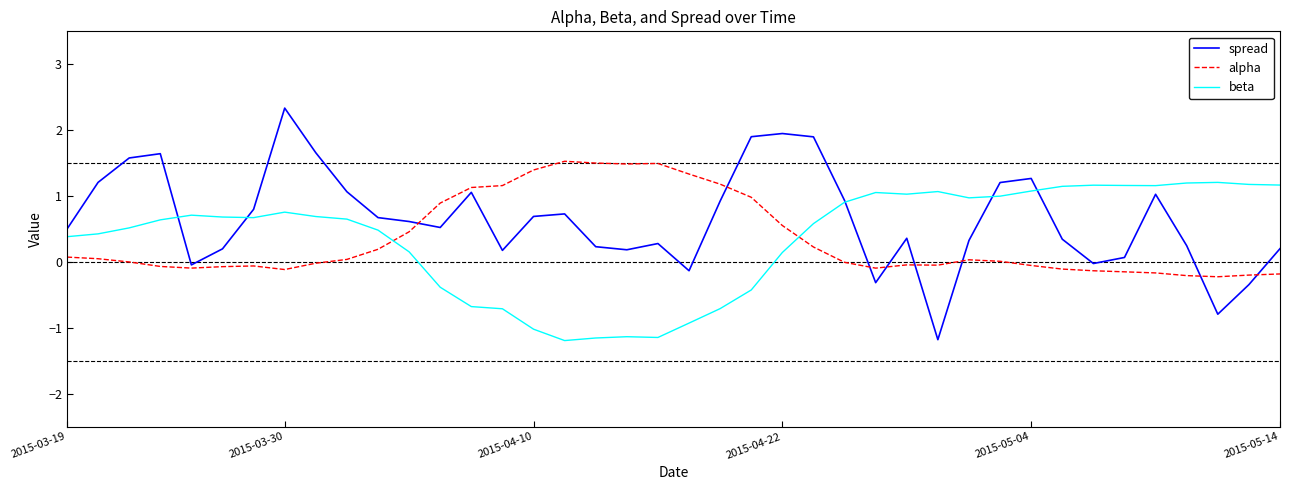

True or false: beta has more than 2 interior local peaks.

True